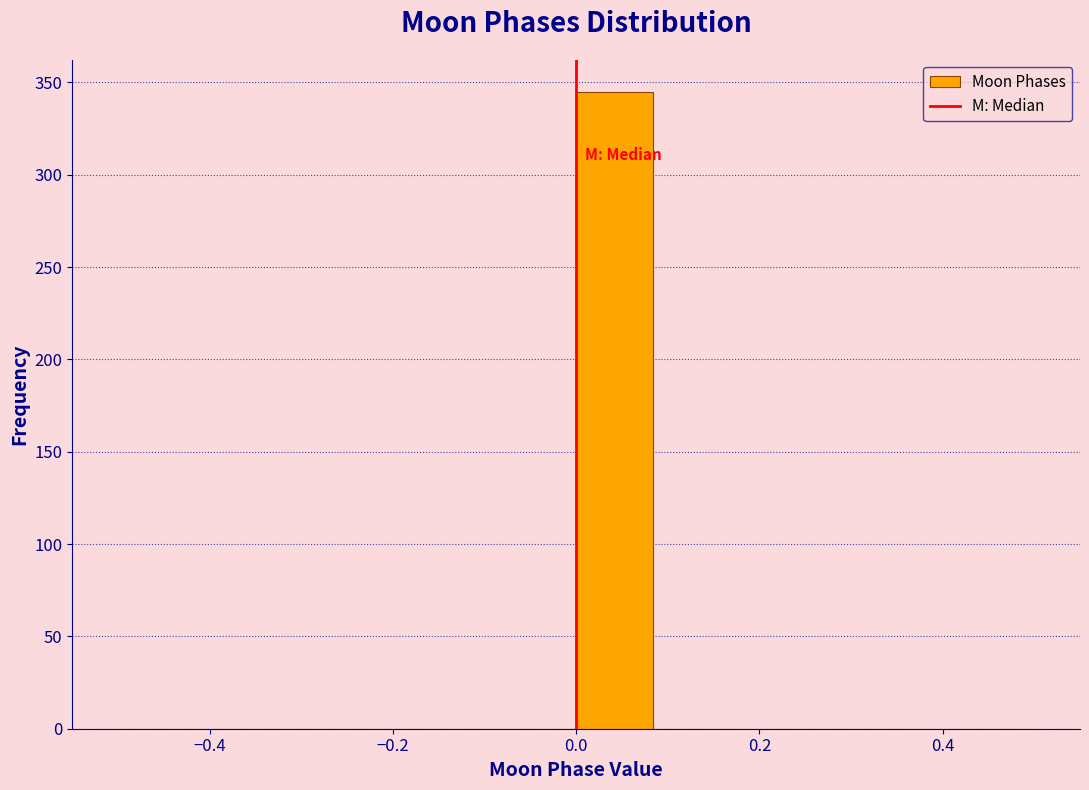

Reading left to right, transcribe this chart: for each bar, give the range it covers on the x-axis and its height. Neither the bar edges nor the heights are printed on the chart, so give them approximately, as read against the axes.

-0.50 to -0.42: 0
-0.42 to -0.34: 0
-0.34 to -0.24: 0
-0.24 to -0.16: 0
-0.16 to -0.08: 0
-0.08 to 0.00: 0
0.00 to 0.08: 345
0.08 to 0.16: 0
0.16 to 0.26: 0
0.26 to 0.34: 0
0.34 to 0.42: 0
0.42 to 0.50: 0